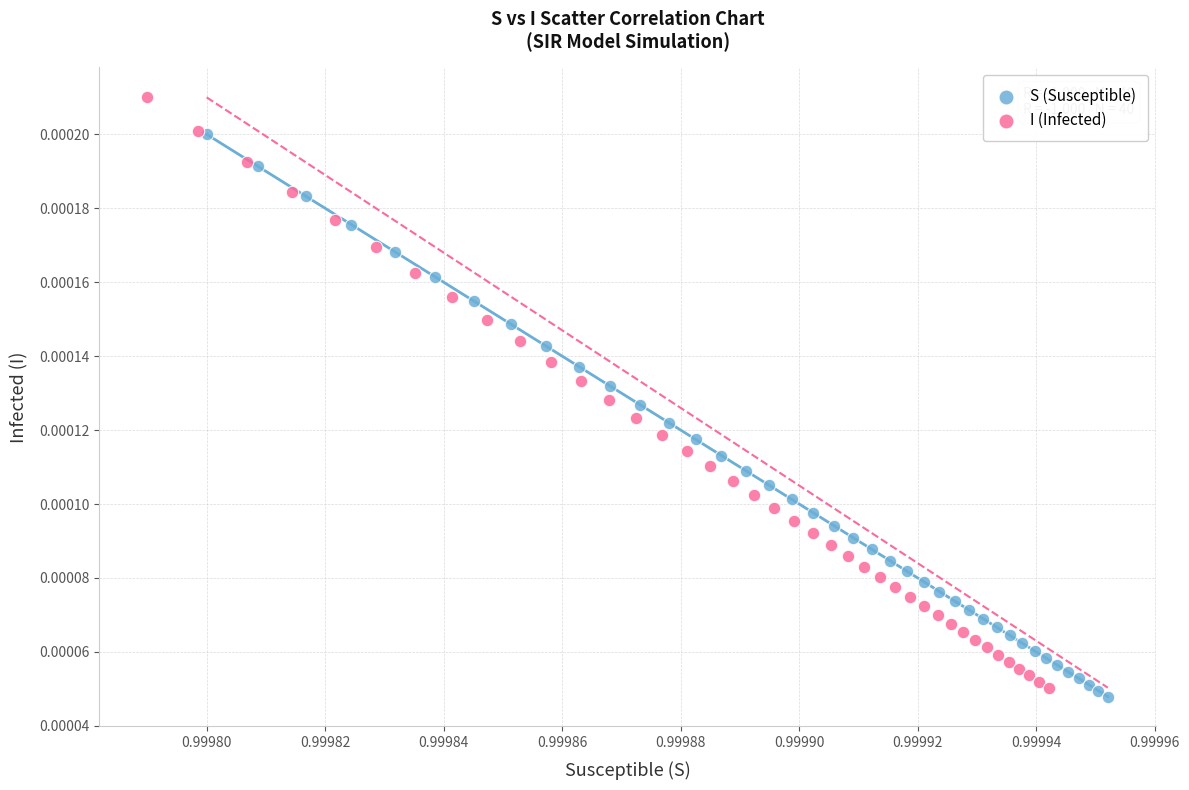

Which series reaches the minimum Y coordinate?

S (Susceptible)